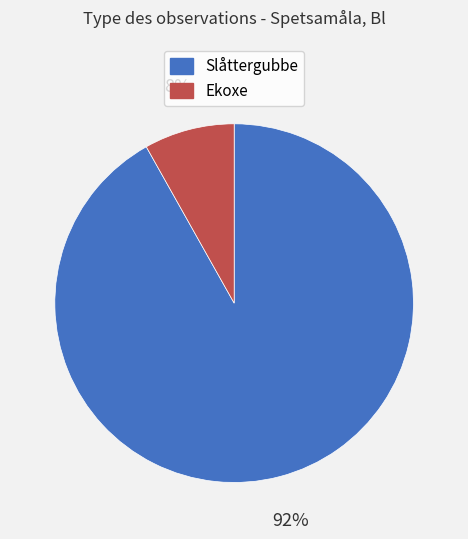

True or false: Slåttergubbe accounts for 92% of the total.

True